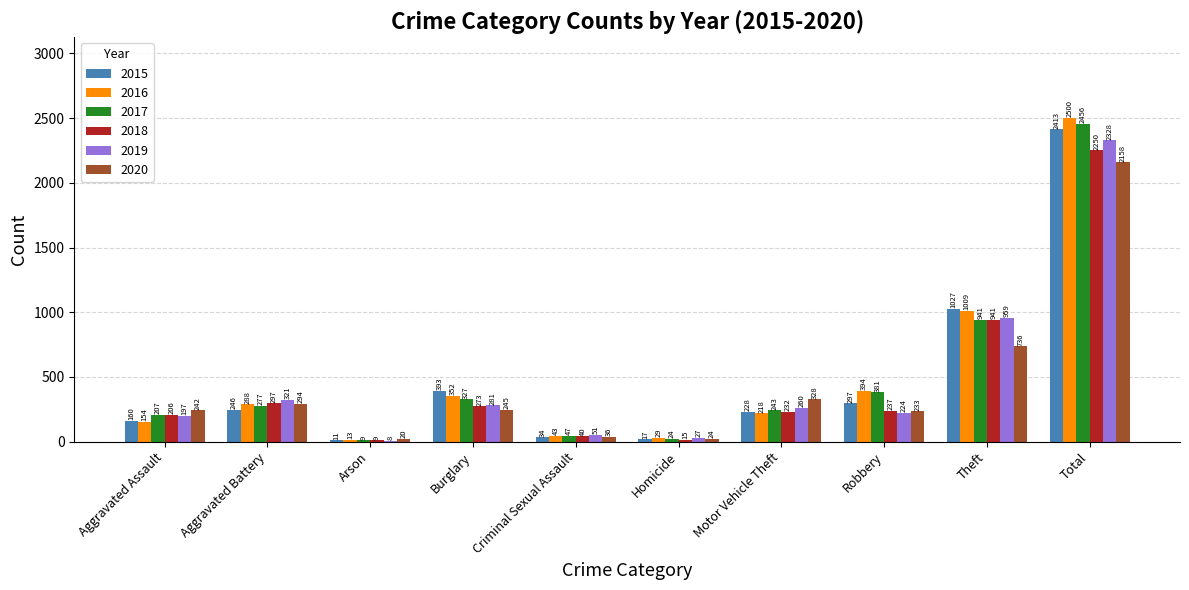

Reading left to right, what are all the values shown in this chart?

2015: 160	246	11	393	34	17	228	297	1027	2413
2016: 154	288	13	352	43	29	218	394	1009	2500
2017: 207	277	9	327	47	24	243	381	941	2456
2018: 206	297	9	273	40	15	232	237	941	2250
2019: 197	321	8	281	51	27	260	224	959	2328
2020: 242	294	20	245	36	24	328	233	736	2158